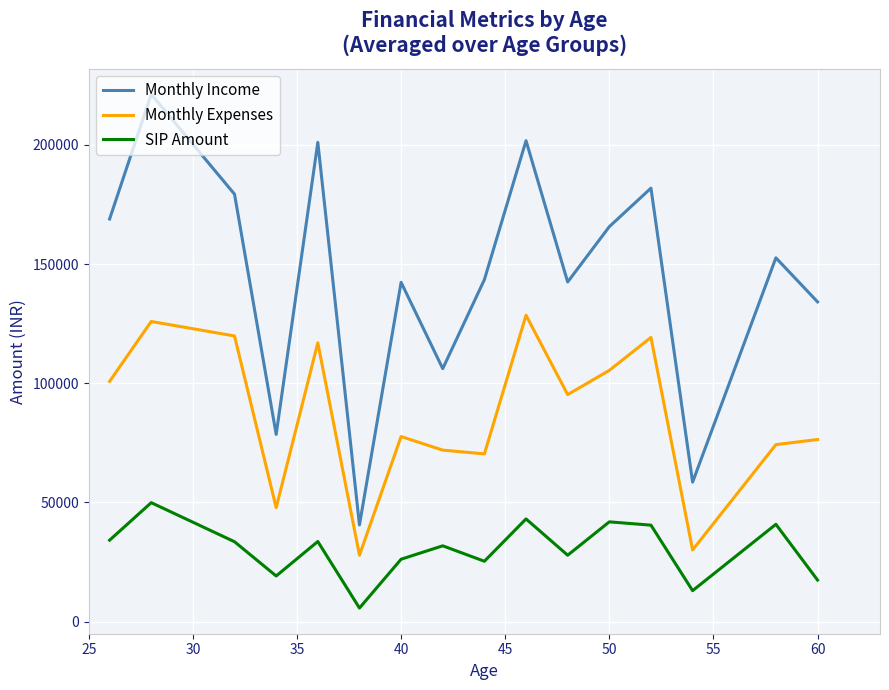

True or false: Monthly Expenses and SIP Amount intersect in this chart.

False